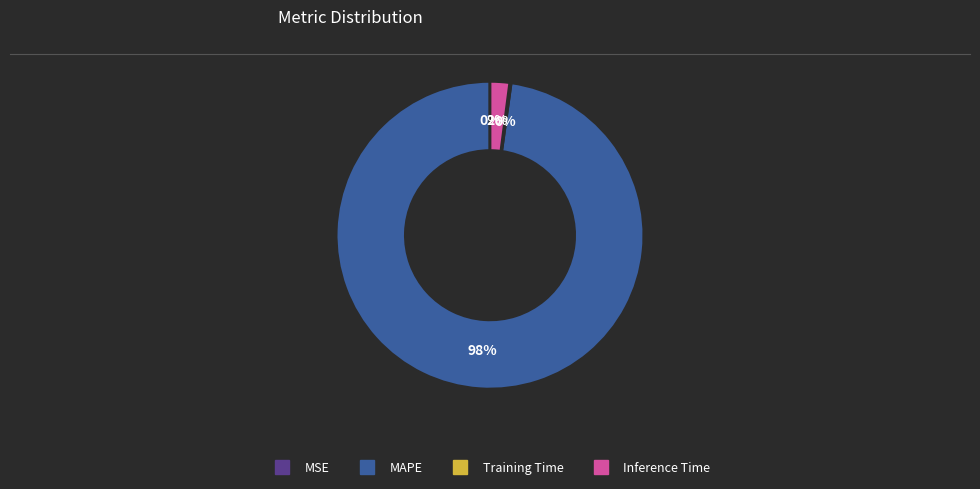

The Inference Time slice represents 2% of the pie. True or false?

True